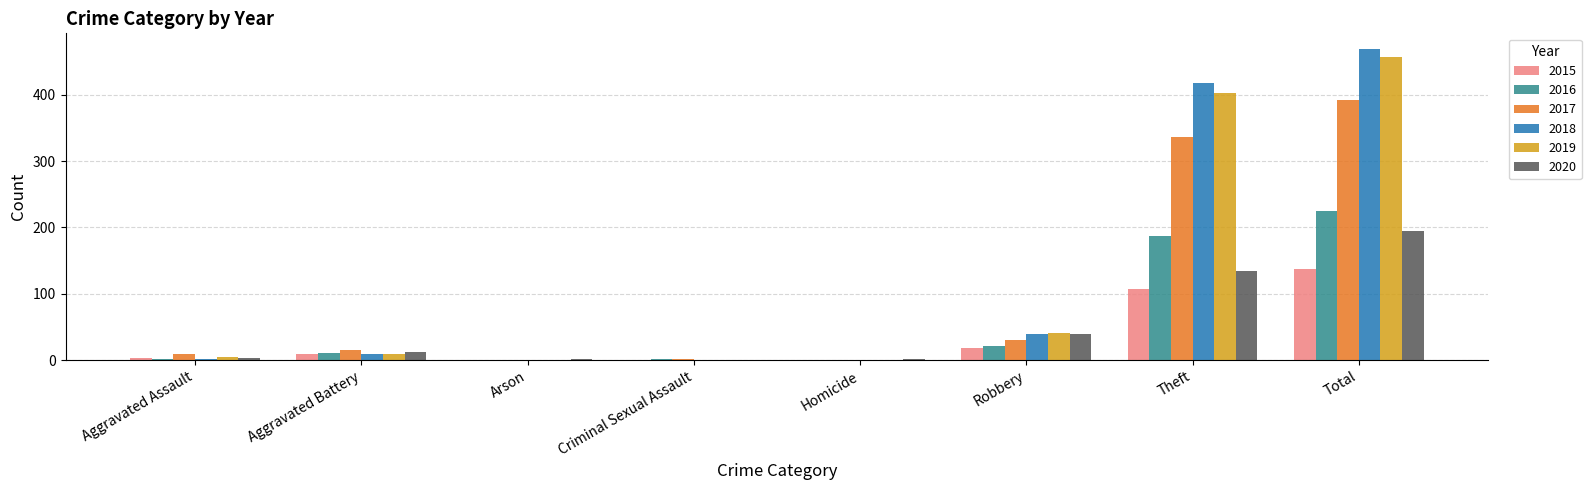

Count the number of data series in this chart.

6